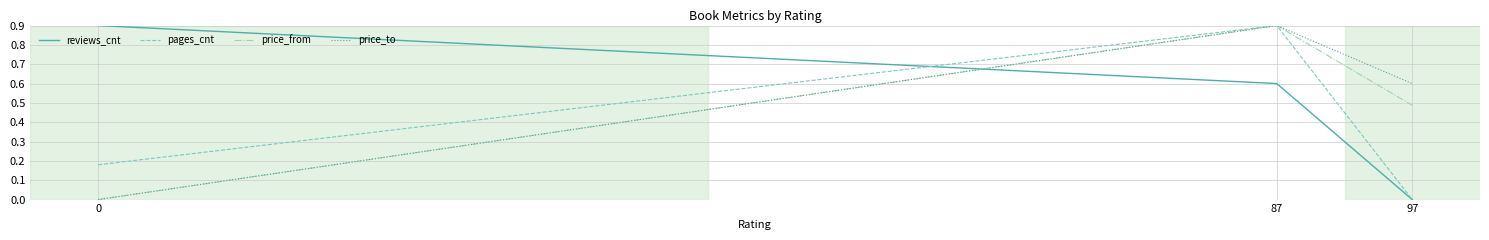

Is the value of pages_cnt at 0 greater than the value of price_to at 87?

No